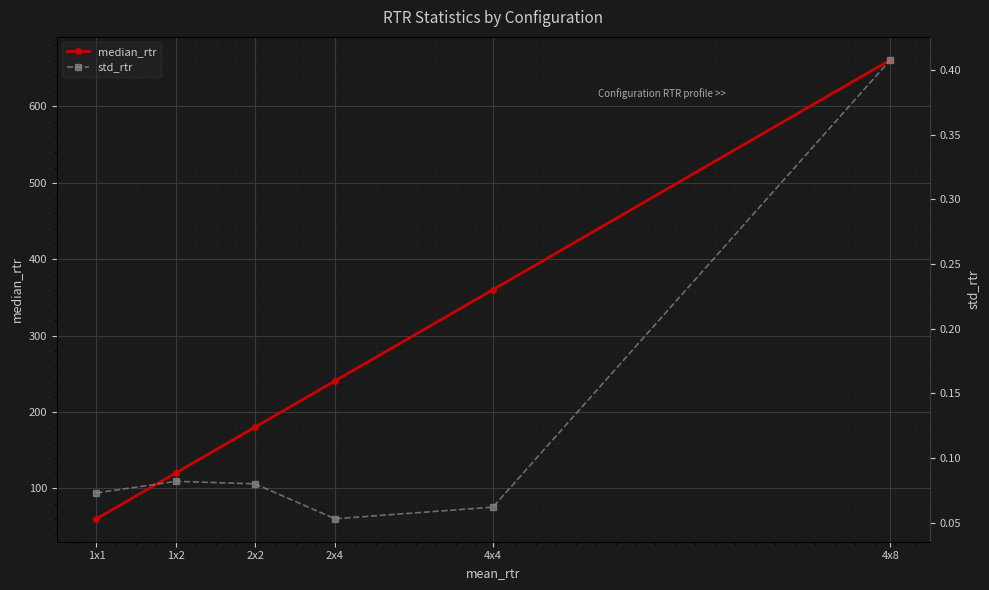

List the series in order of their peak value, lowest first.

std_rtr, median_rtr